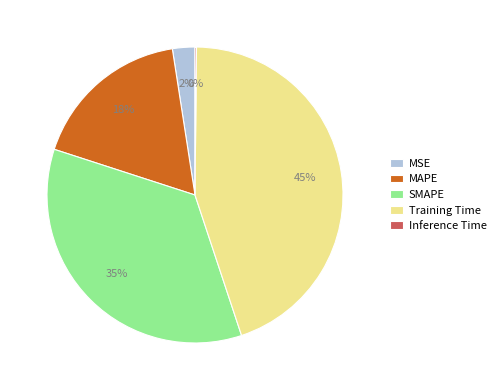

To the nearest percent, what is the difference between the largest and smallest slice percentages?

45%